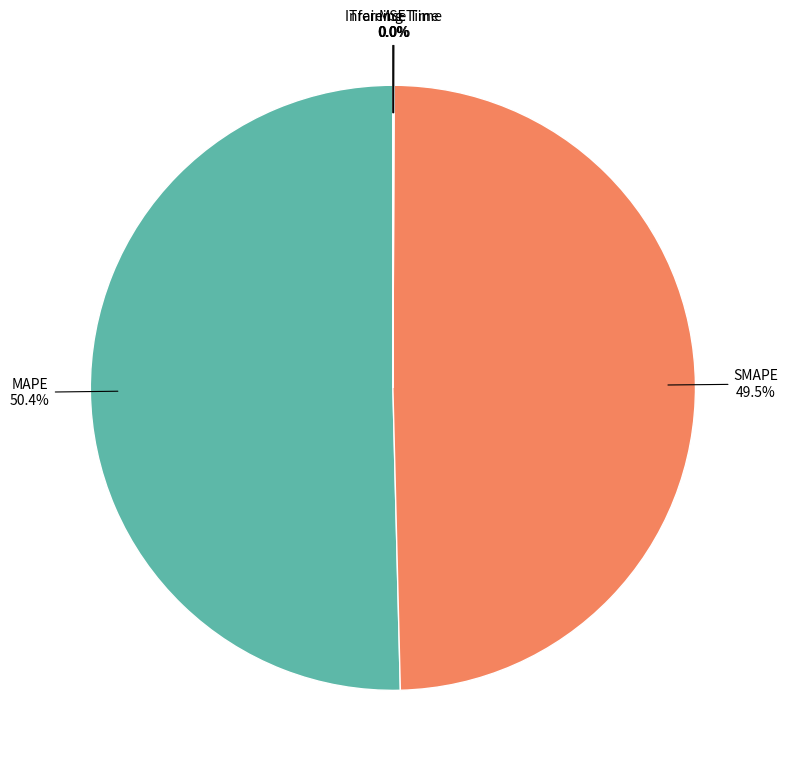

What is the majority slice?

MAPE